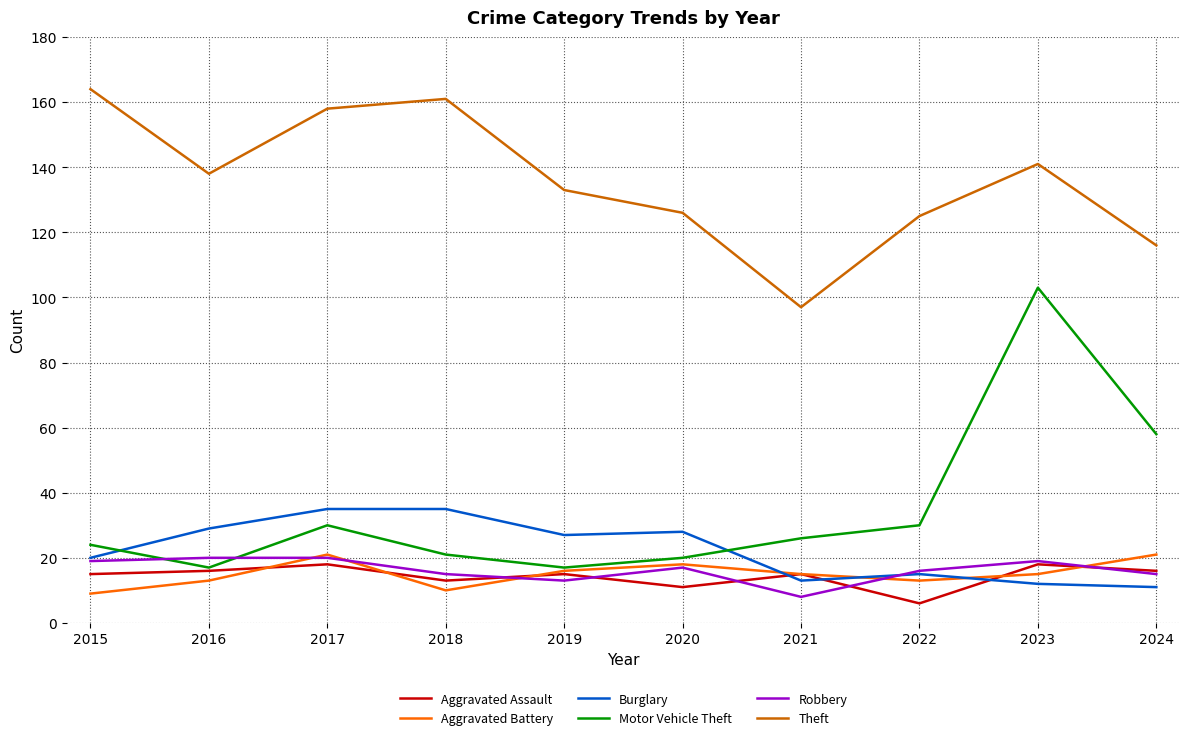

How many lines are shown in the chart?

6